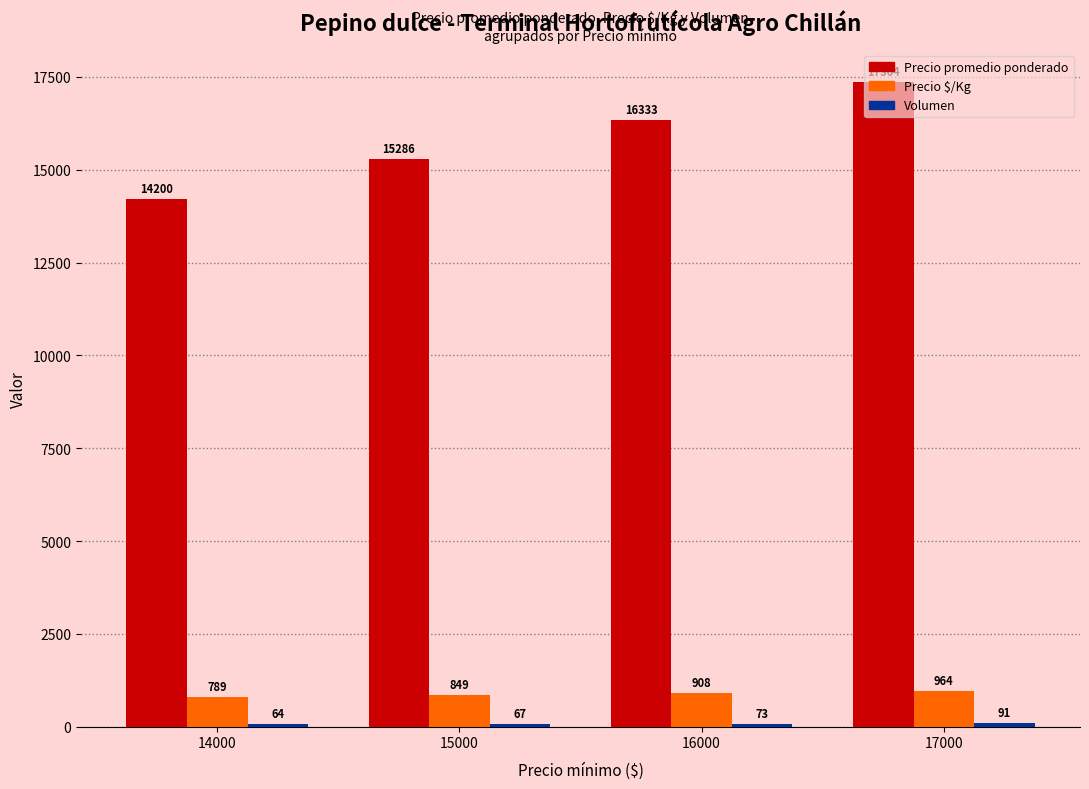

What is the sum of the Precio $/Kg values at 14000 and 16000?

1697